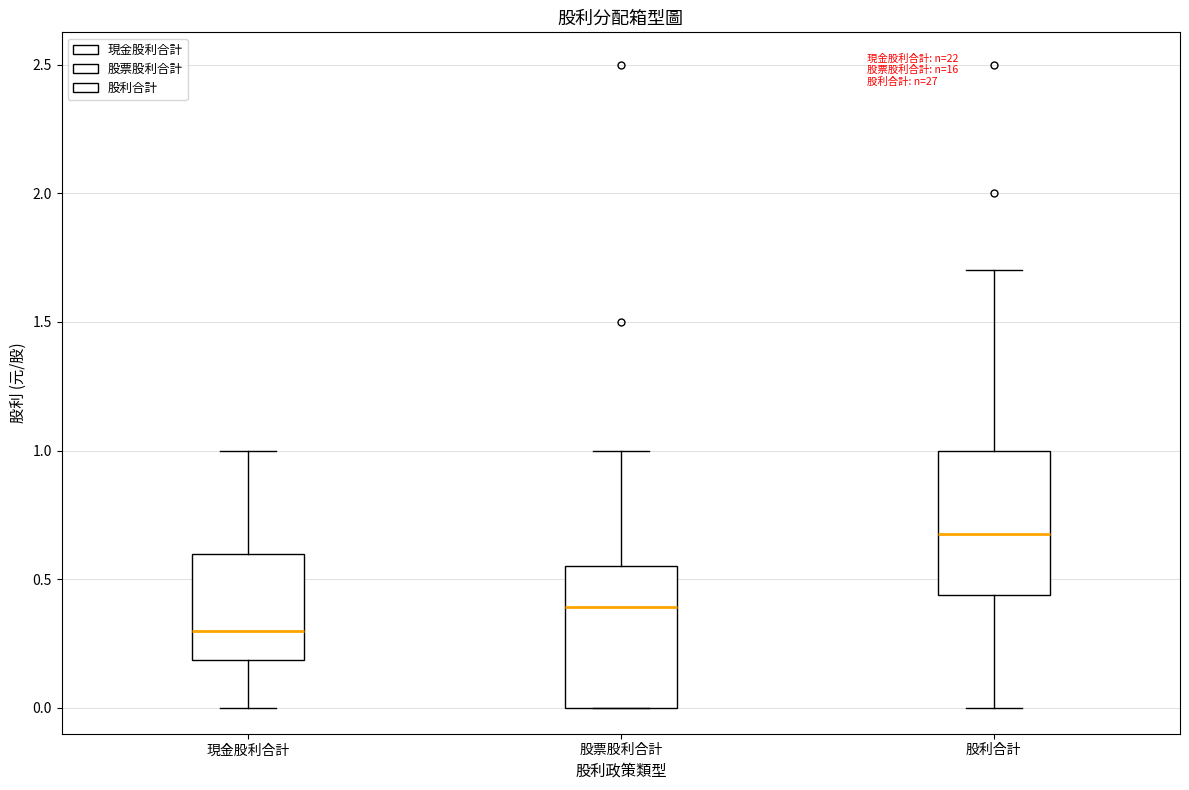

Where is the lower edge of the box for 現金股利合計 on the y-axis? The values are not printed on the chart, so give them approximately, as read against the axis.

0.20